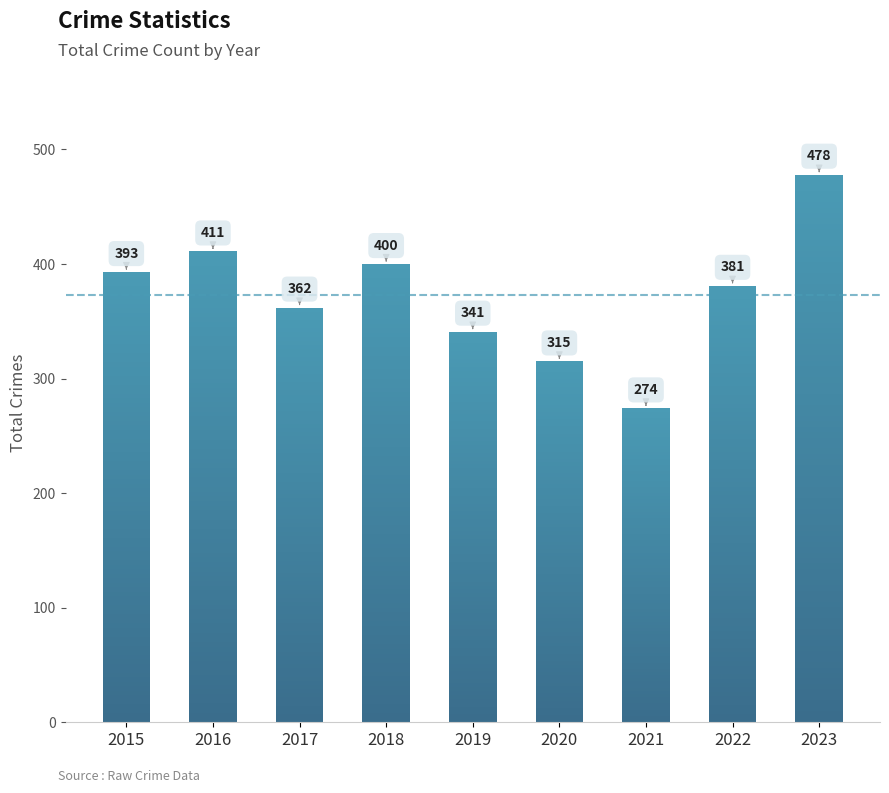

Rank the categories by value from lowest to highest.

2021, 2020, 2019, 2017, 2022, 2015, 2018, 2016, 2023